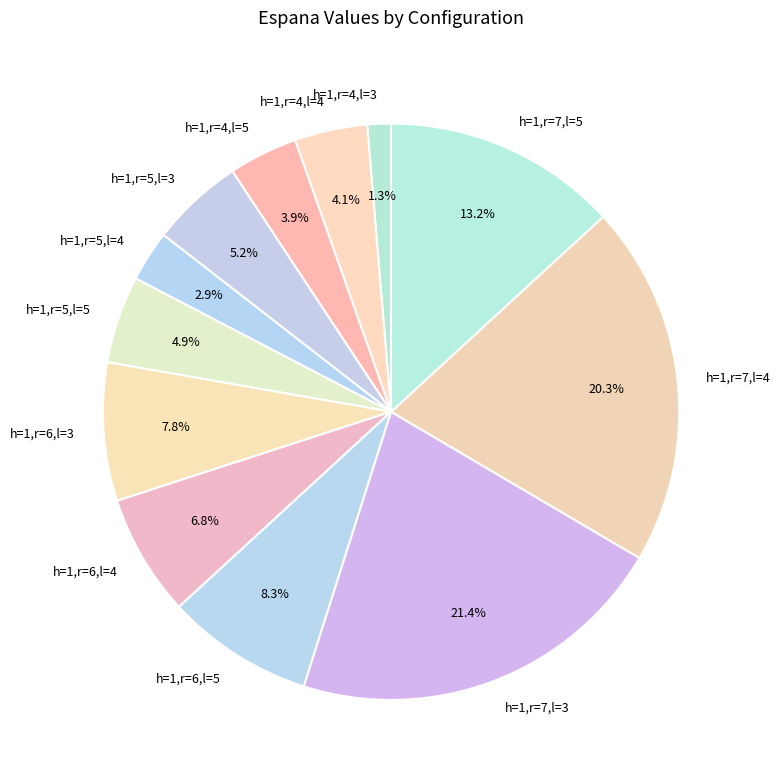

To the nearest percent, what is the average slice percentage?

8%